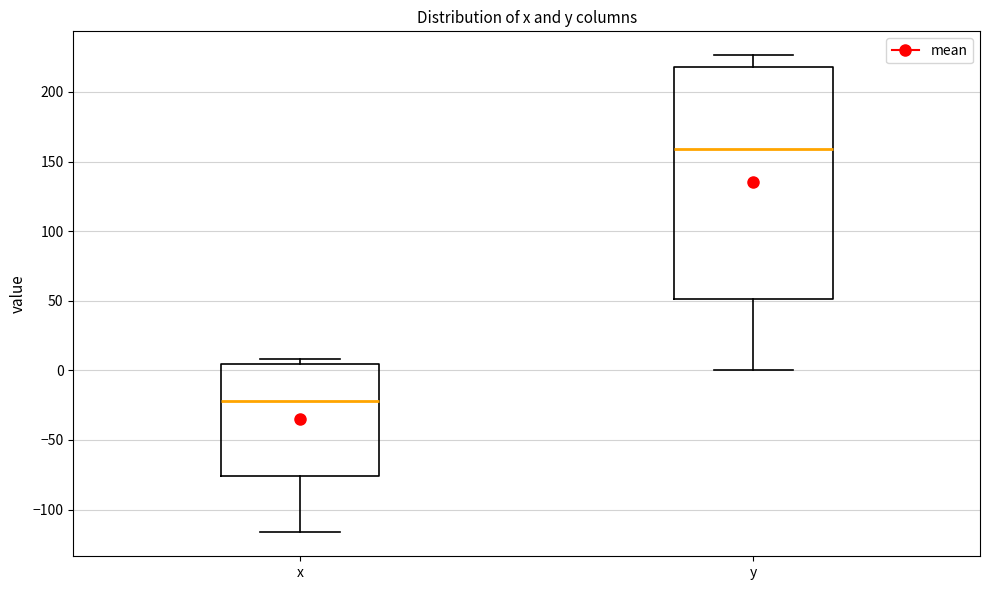

Reading left to right, read every box against the y-axis: the position of its median line, the range the box covers, and the ends of its whiskers. The values are not printed on the chart, so give them approximately, as read against the axis.

x: median -20, box -75 to 5, whiskers -115 to 10
y: median 160, box 50 to 220, whiskers 0 to 225